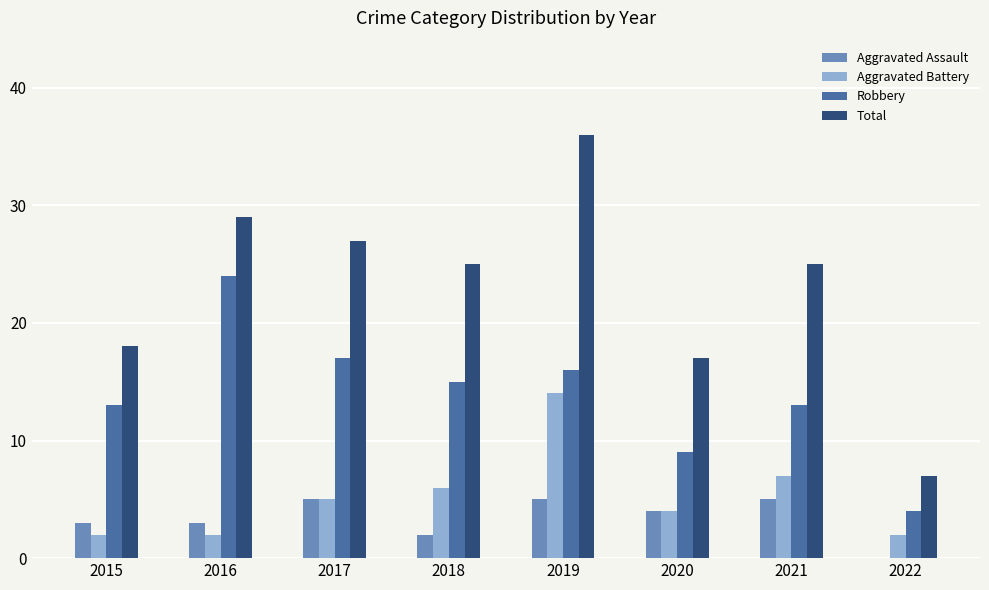

What is the total value across all series at 2017?

54